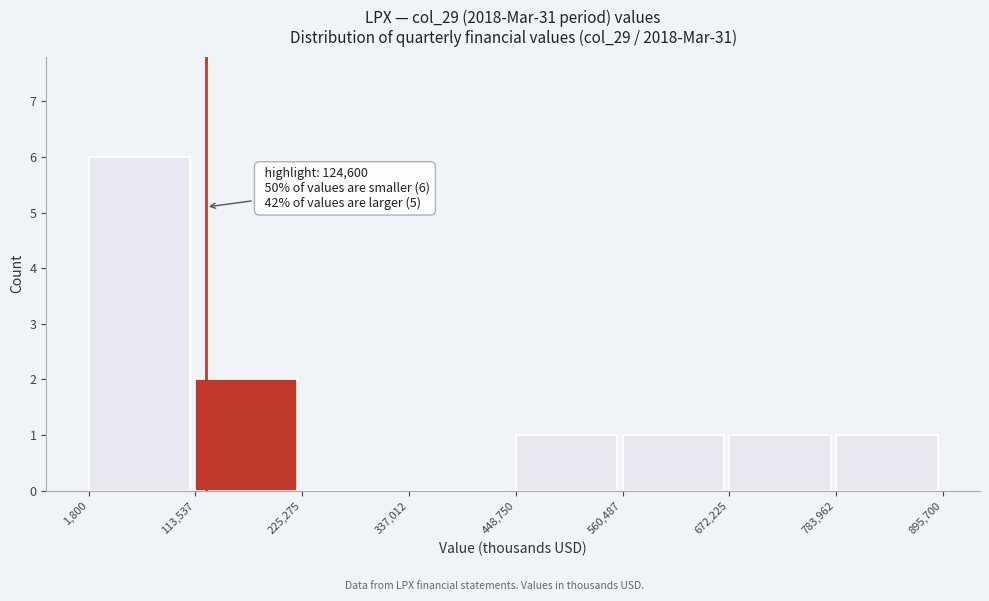

Over which range of the x-axis is the bar tallest?

1,800 to 113,537